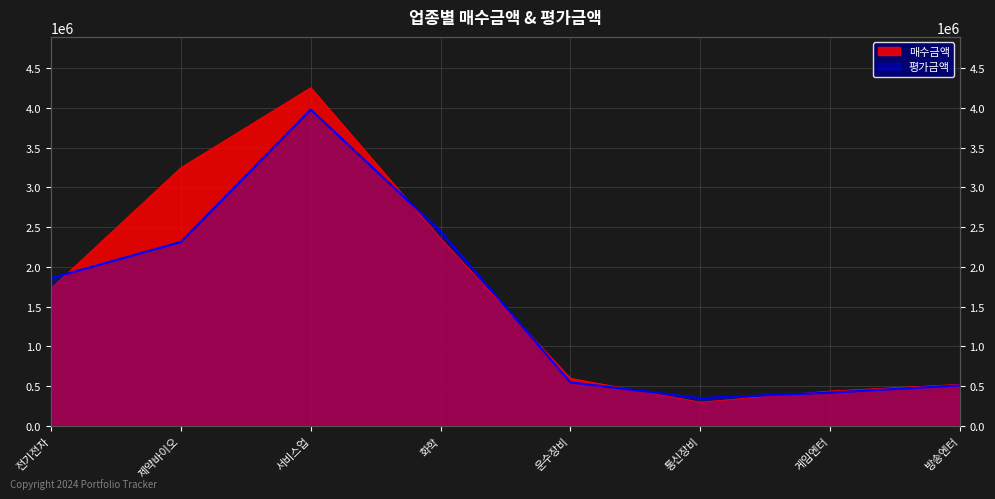

True or false: 평가금액 and 매수금액 intersect in this chart.

True